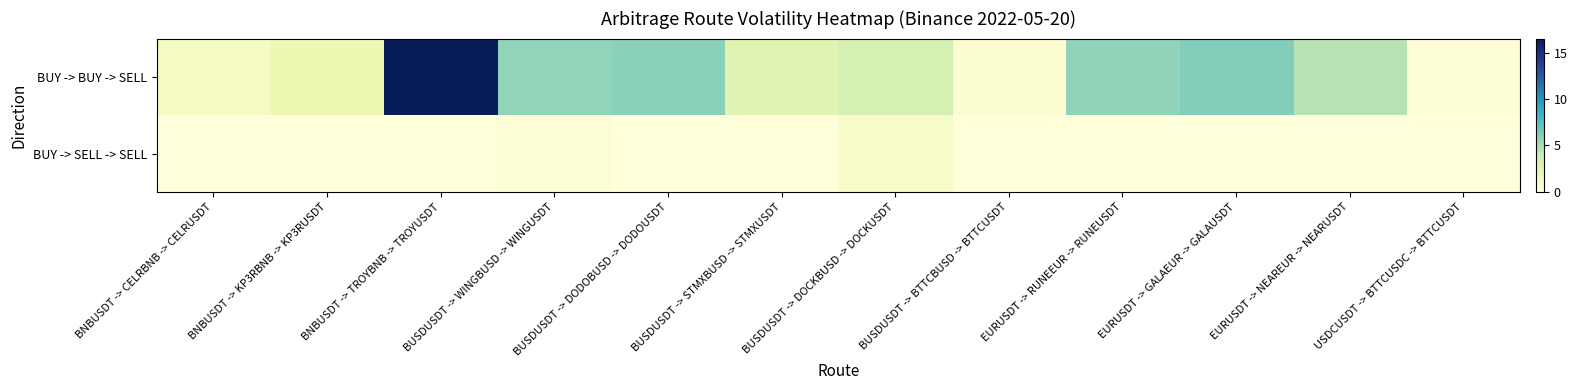

Between BUSDUSDT -> STMXBUSD -> STMXUSDT and BUSDUSDT -> DOCKBUSD -> DOCKUSDT, which is larger?

BUSDUSDT -> DOCKBUSD -> DOCKUSDT